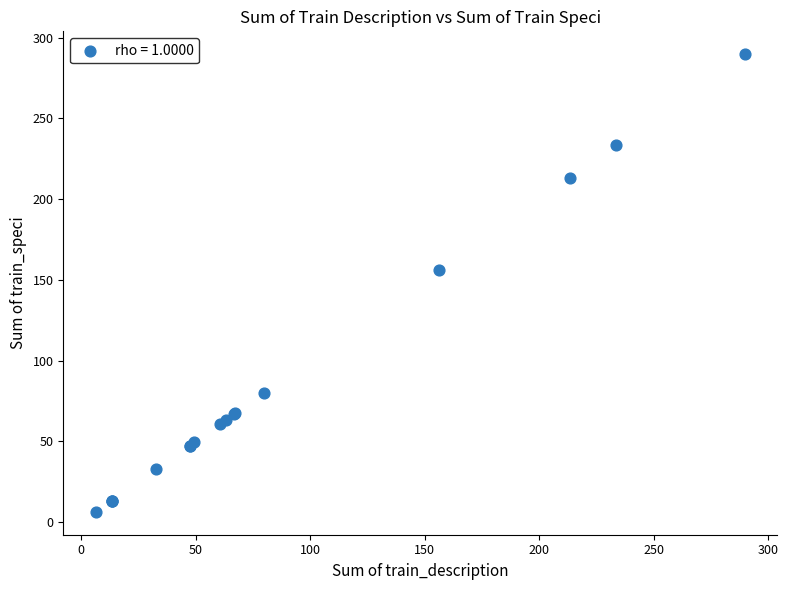

What Y value in the scatter plot is closest to 148?

156.0